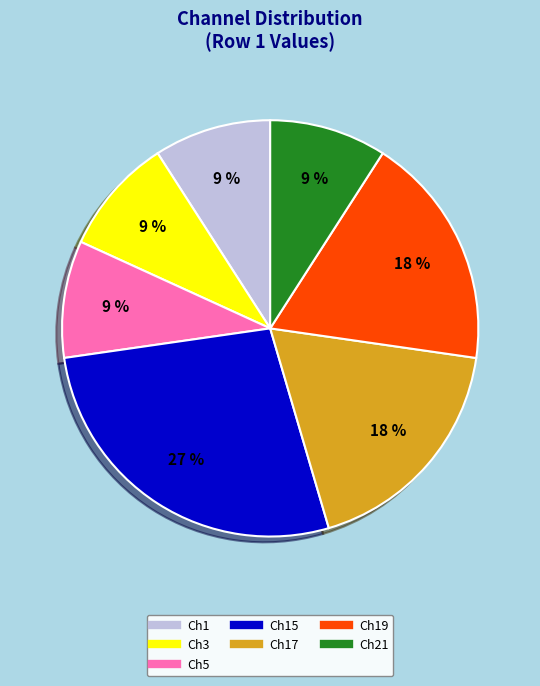

Is there any slice that represents more than half of the pie?

No